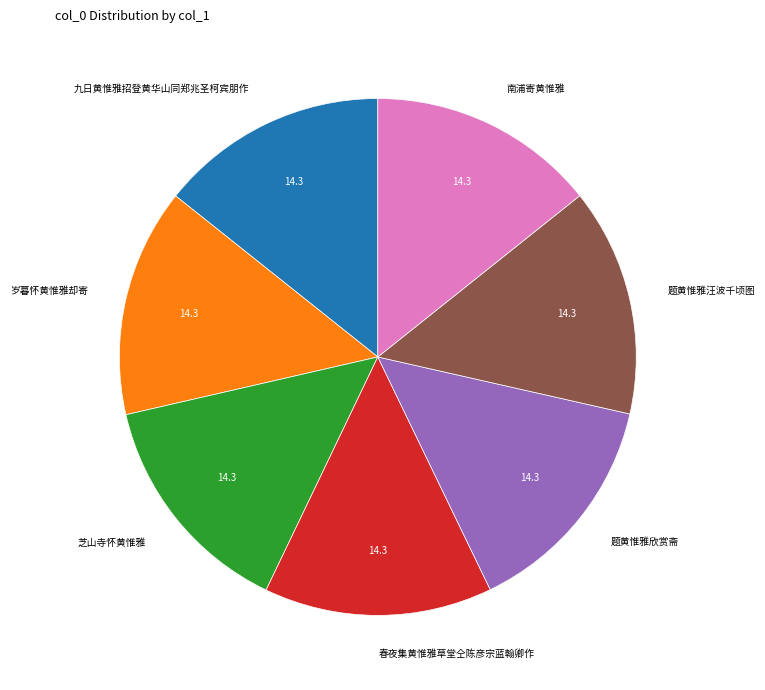

True or false: 春夜集黄惟雅草堂仝陈彦宗蓝翰卿作 accounts for 20% of the total.

False